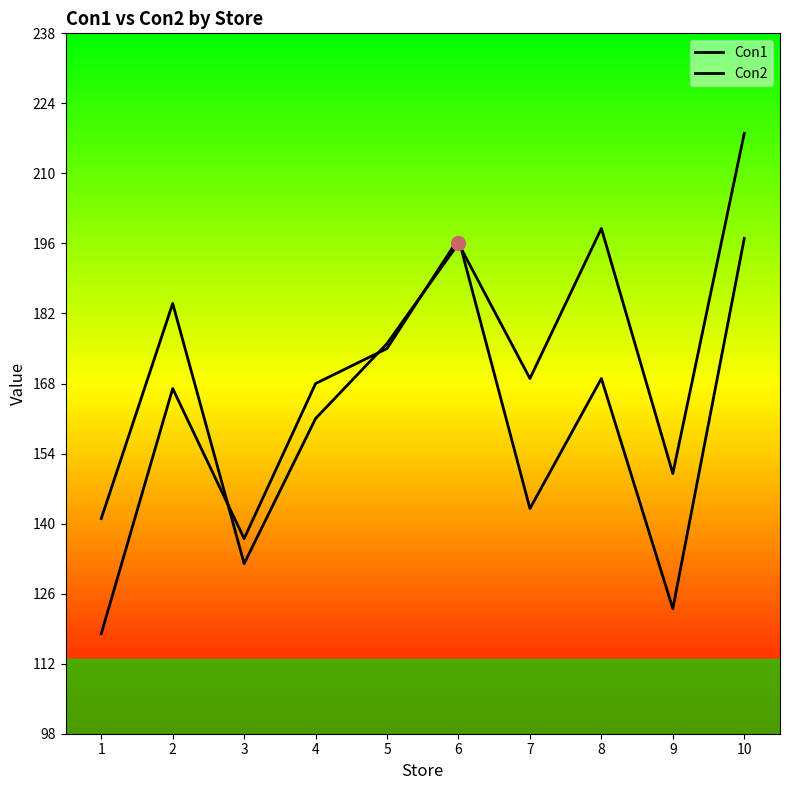

Where is Con1 nearest to the value 175?

5